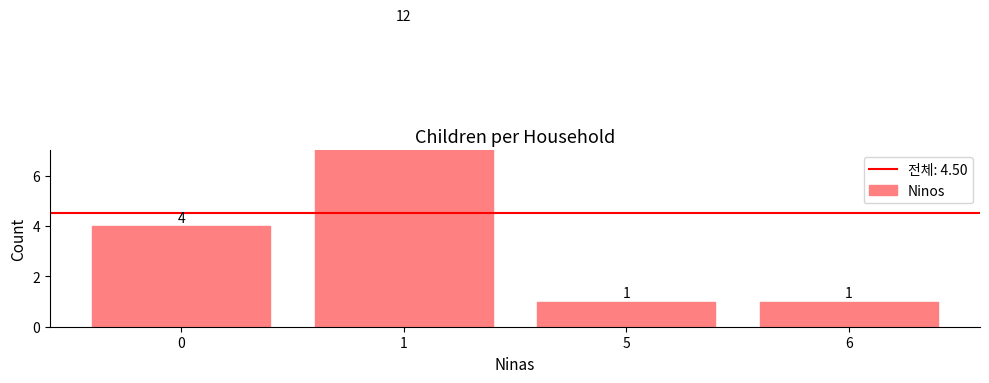

Is it true that the value at 1 is 12?

True